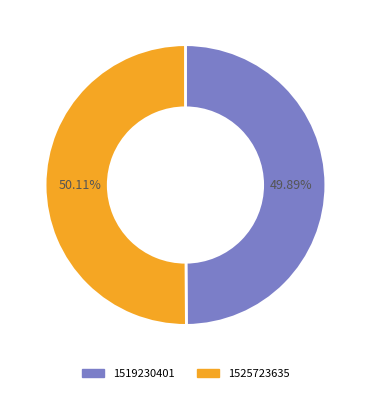

True or false: 1519230401 accounts for 61% of the total.

False